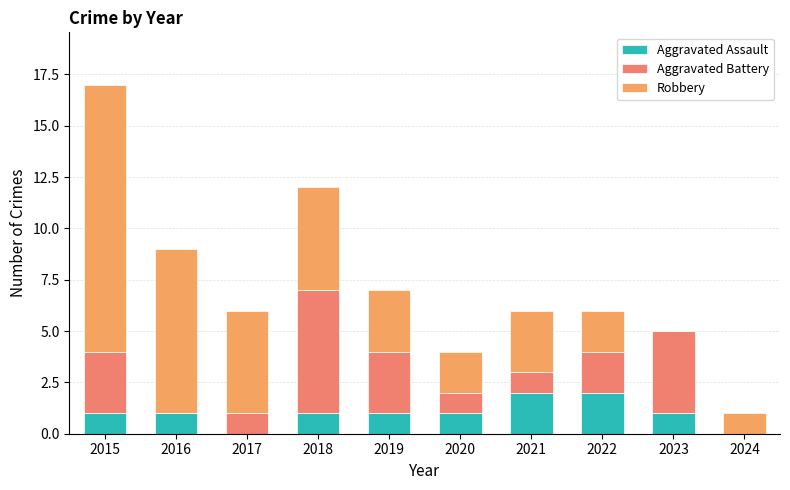

Which series has the largest range (max minus min)?

Robbery